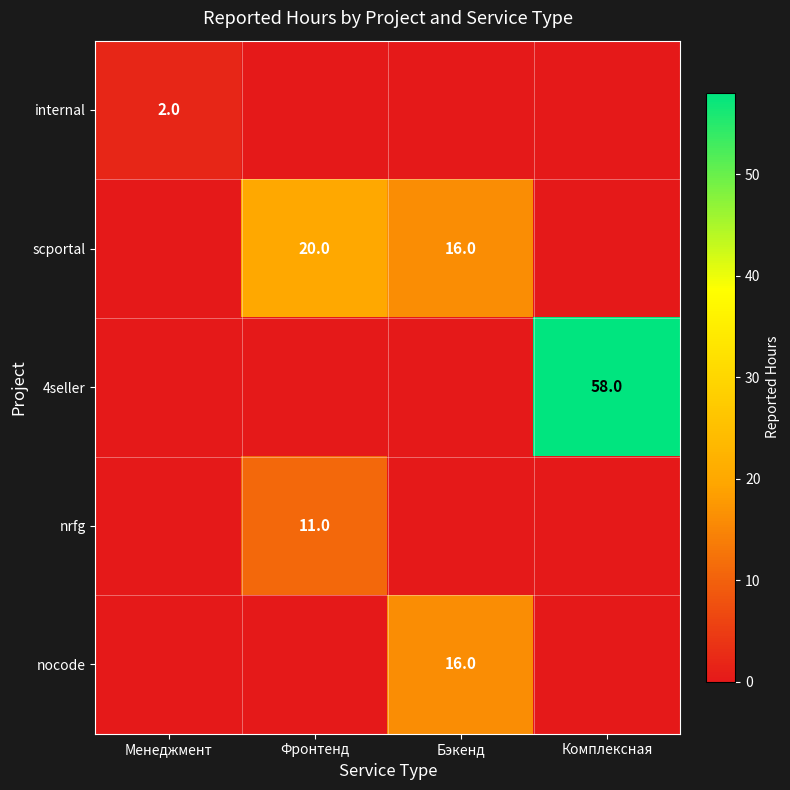

Count the number of categories in the chart.

4